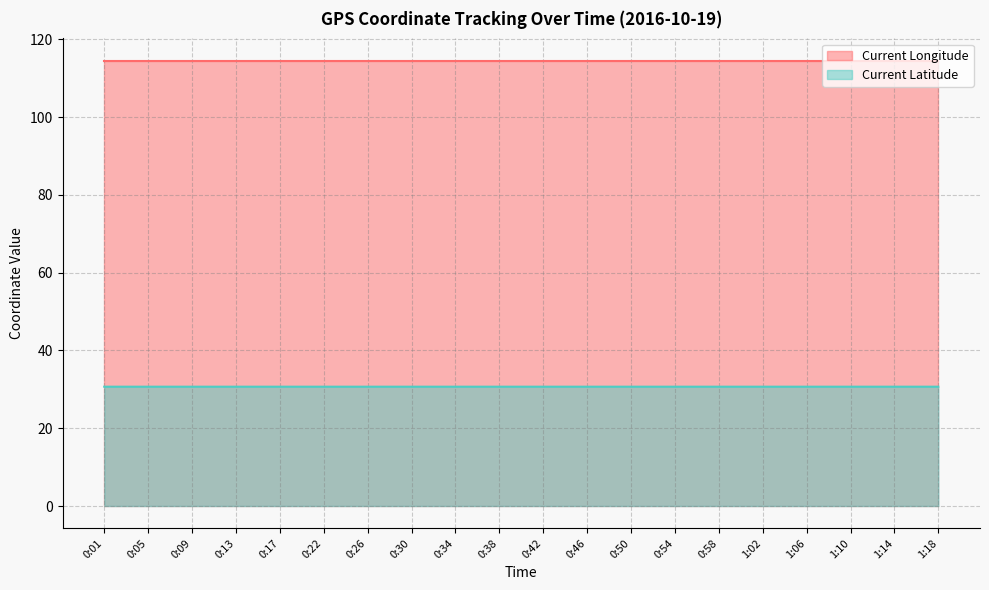

The value of Current Longitude at 0:54 is 114.5. True or false?

True